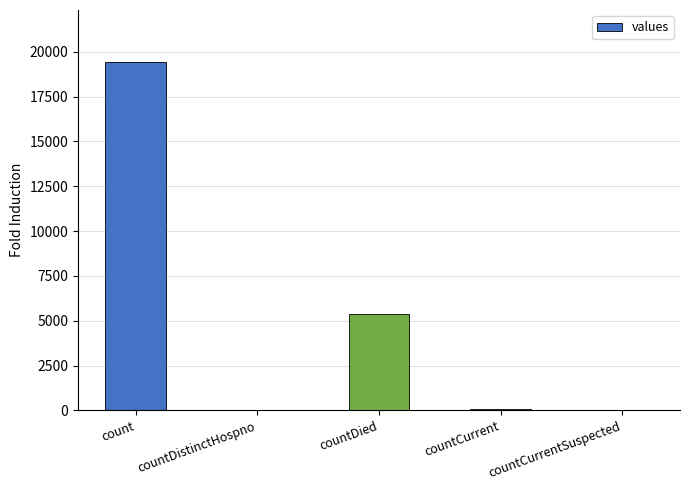

What is the maximum value shown in the chart?

19420